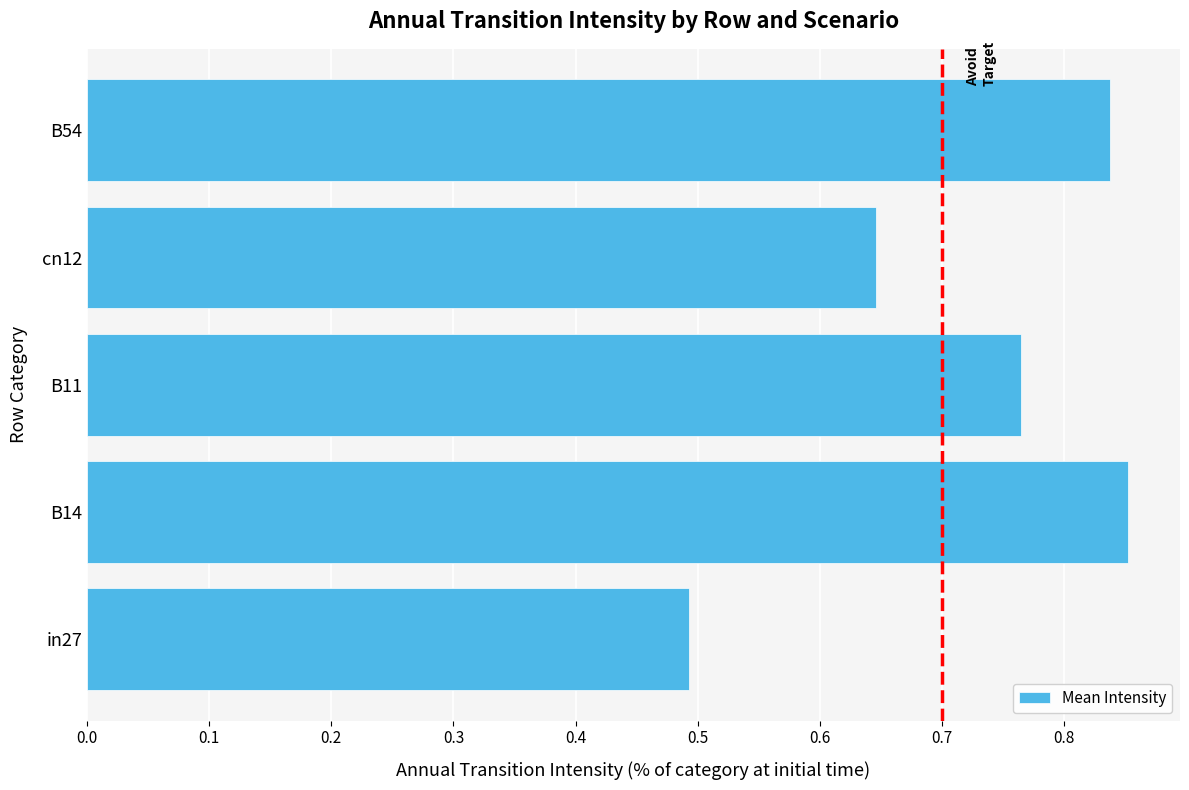

Count the values in the range 0 to 1.

5